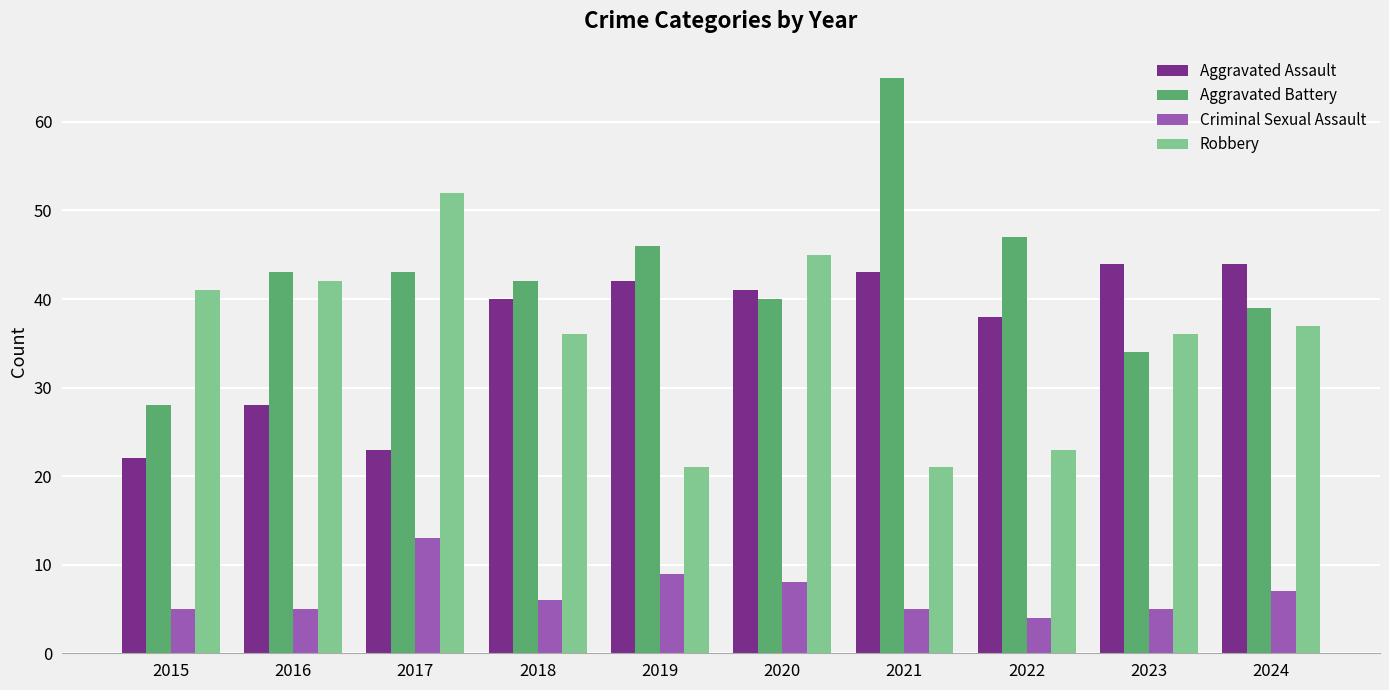

Which category has the lowest value in the Aggravated Battery series?

2015